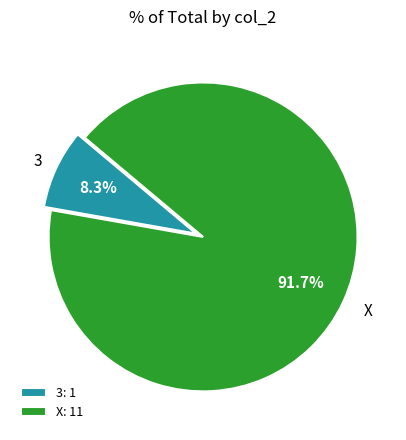

Which has a higher value, X or 3?

X